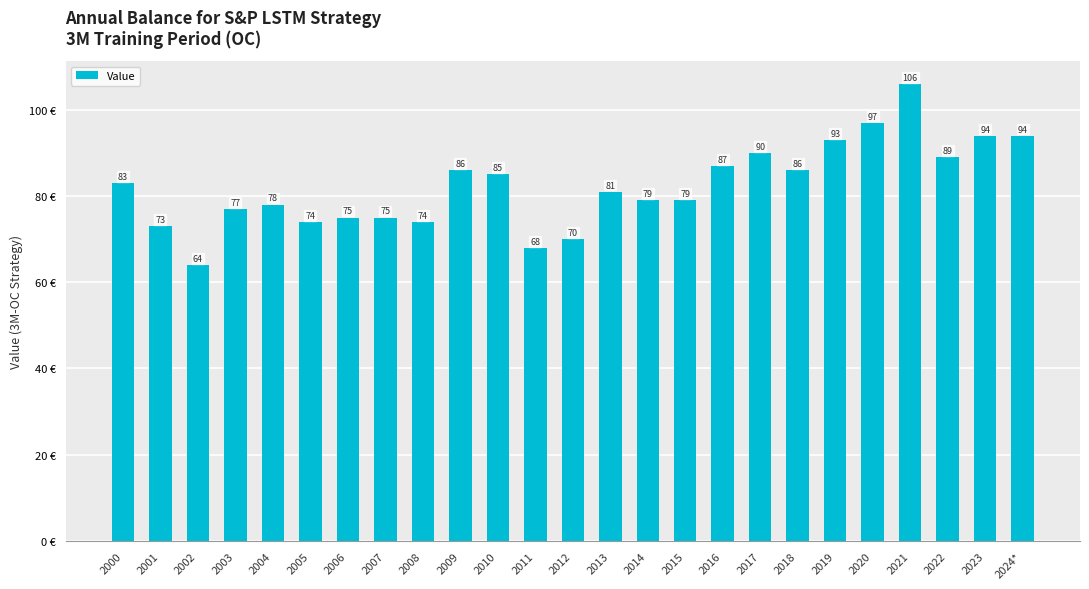

Are the bars horizontal?

No